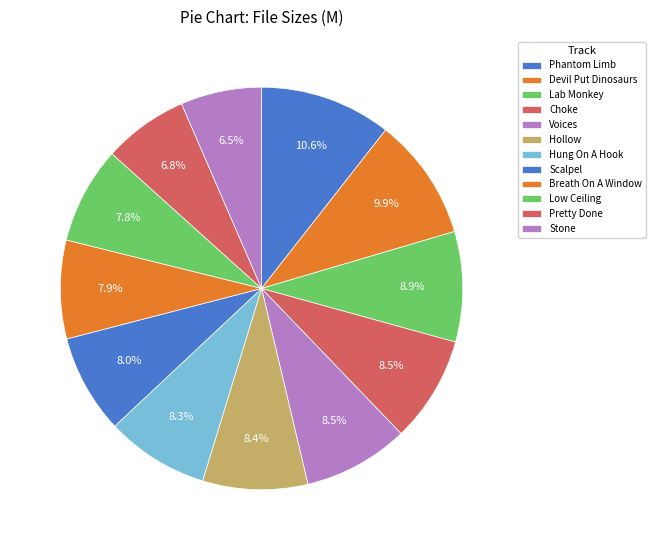

Rank the categories by value from highest to lowest.

10 - Phantom Limb.mp3, 05 - The Devil Put Dinosaurs Here.mp3, 06 - Lab Monkey.mp3, 12 - Choke.mp3, 04 - Voices.mp3, 01 - Hollow.mp3, 11 - Hung On A Hook.mp3, 09 - Scalpel.mp3, 08 - Breath On A Window.mp3, 07 - Low Ceiling.mp3, 02 - Pretty Done.mp3, 03 - Stone.mp3